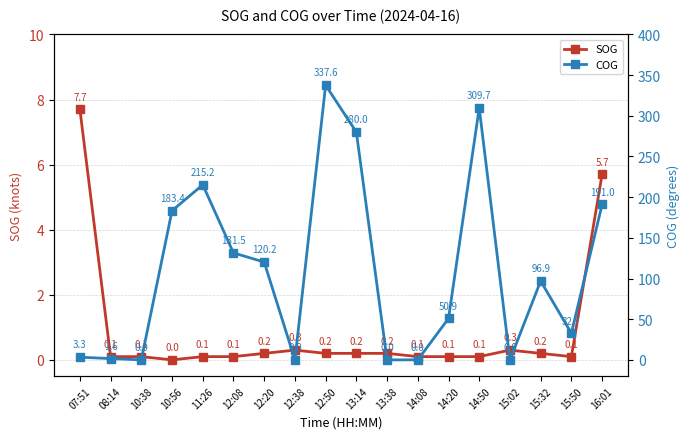

True or false: SOG has a value of 0.1 at 12:08.

True